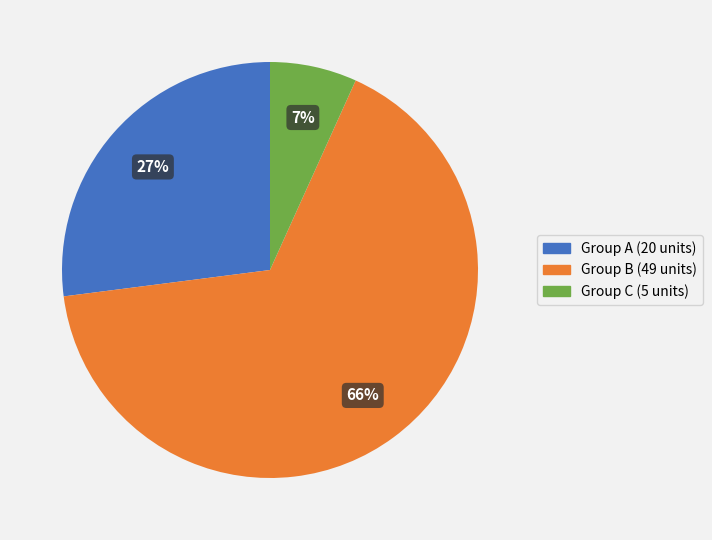

To the nearest percent, what is the difference between the largest and smallest slice percentages?

59%